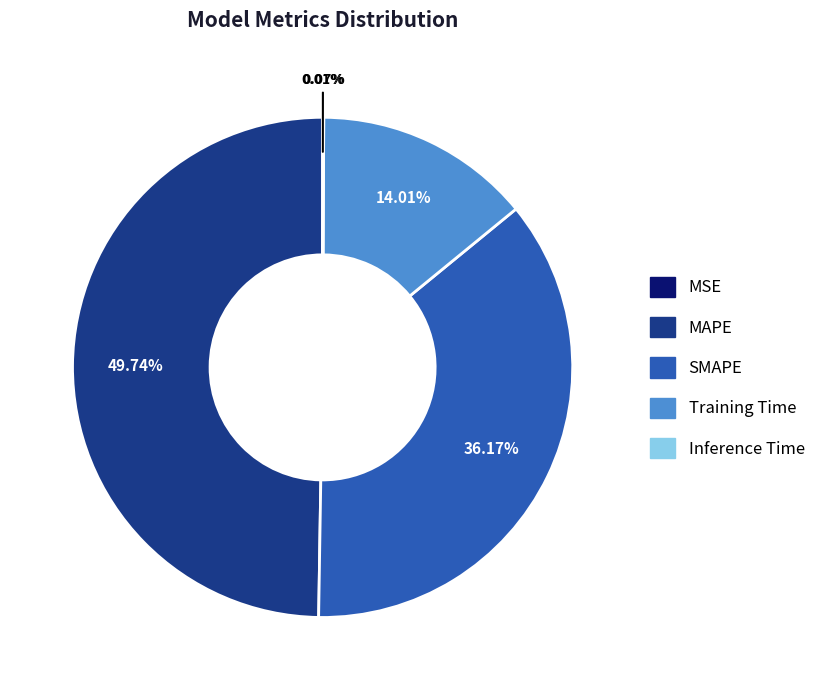

Do SMAPE and MAPE together represent more than half of the pie?

Yes